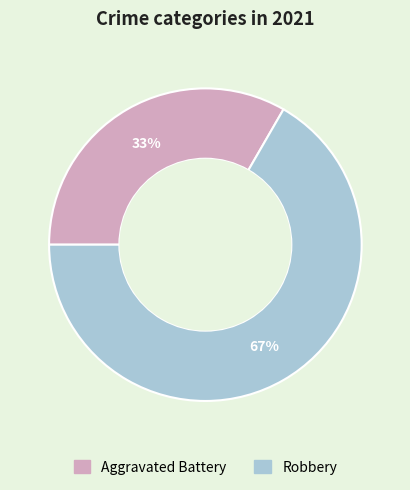

To the nearest percent, what is the average slice percentage?

50%